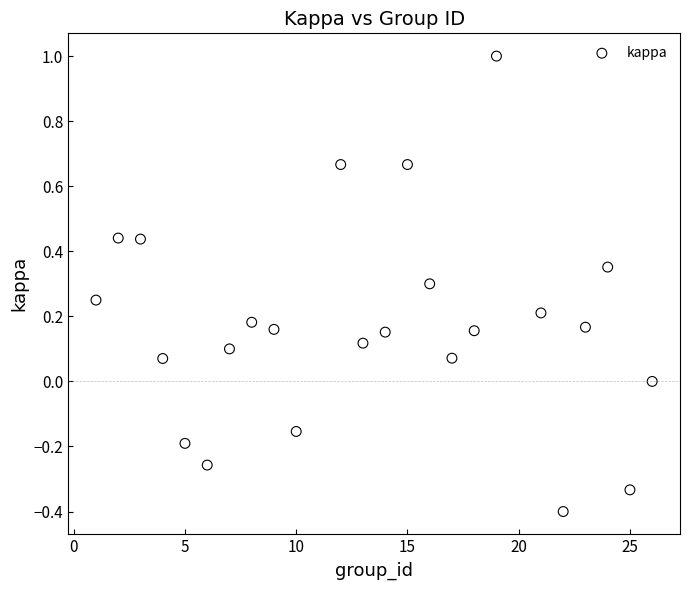

What is the range of X values (max minus min)?

25.0